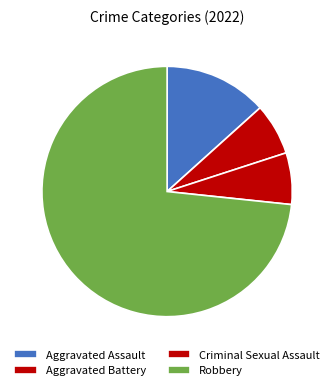

Is there any slice that represents more than half of the pie?

Yes